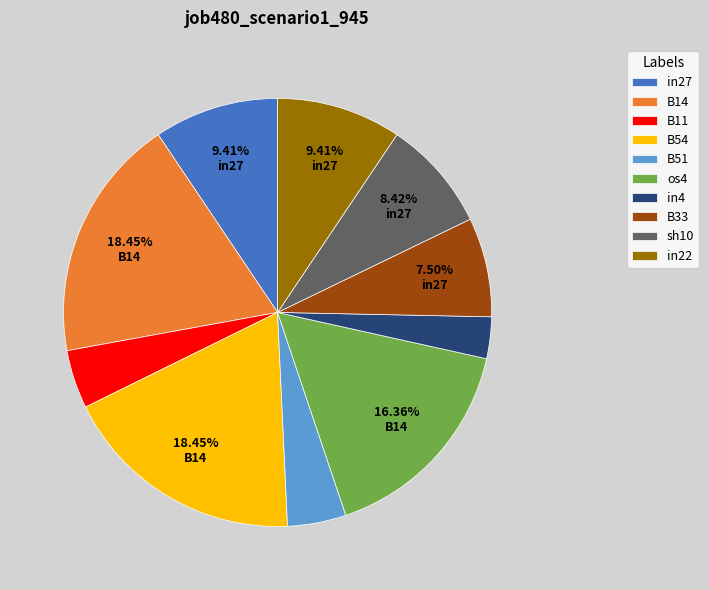

To the nearest percent, what is the difference between the sh10 and B54 slice percentages?

10%